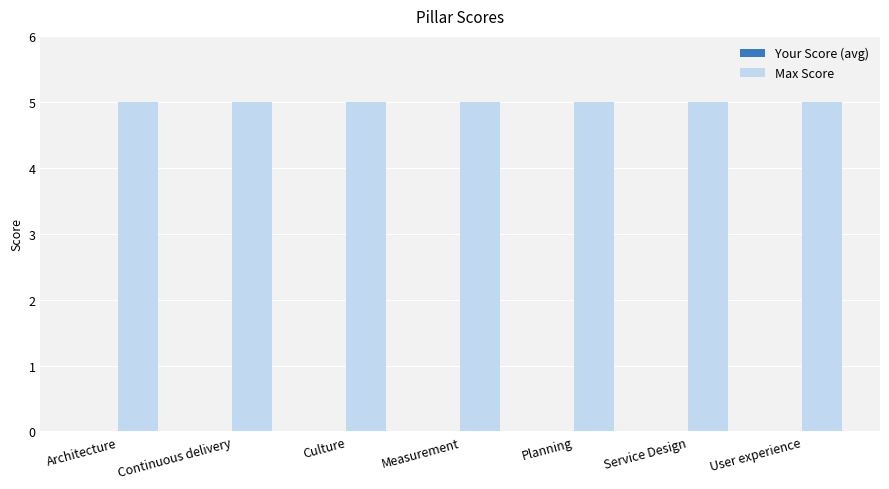

What position from the left is Architecture?

1